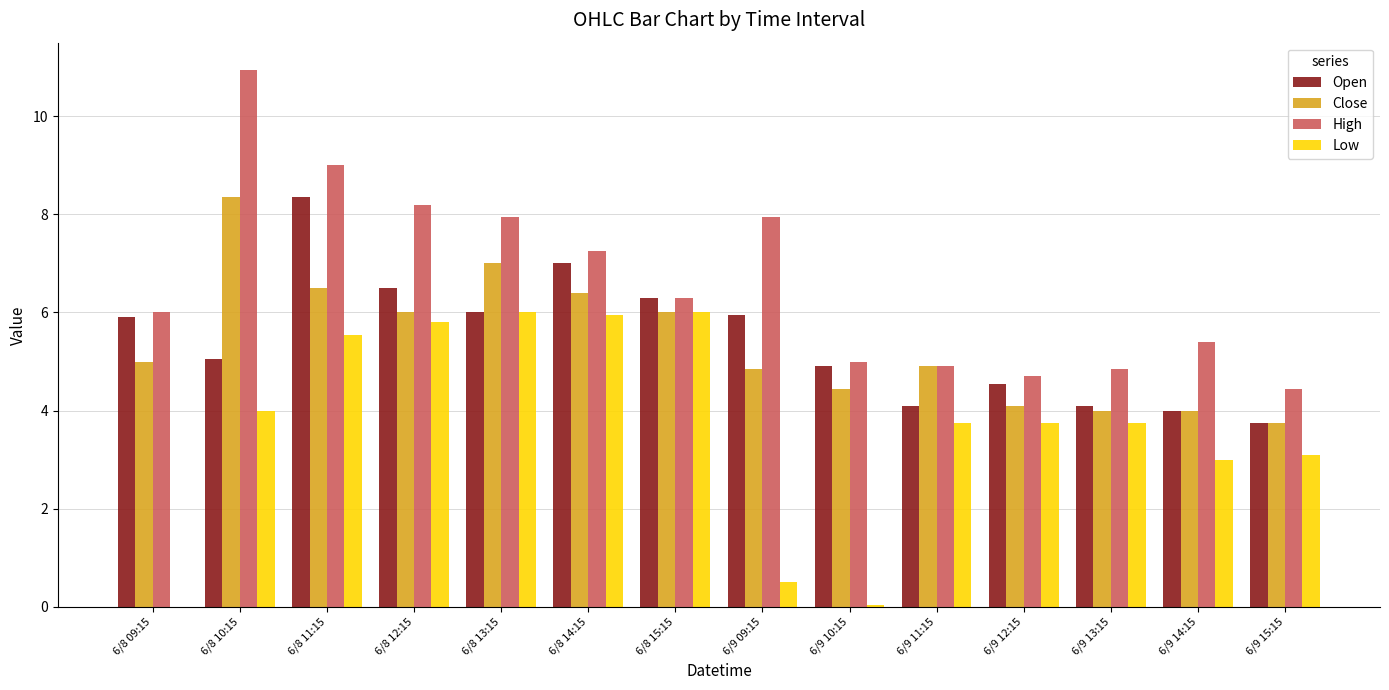

True or false: Close has a value of 7.0 at 6/8 13:15.

True